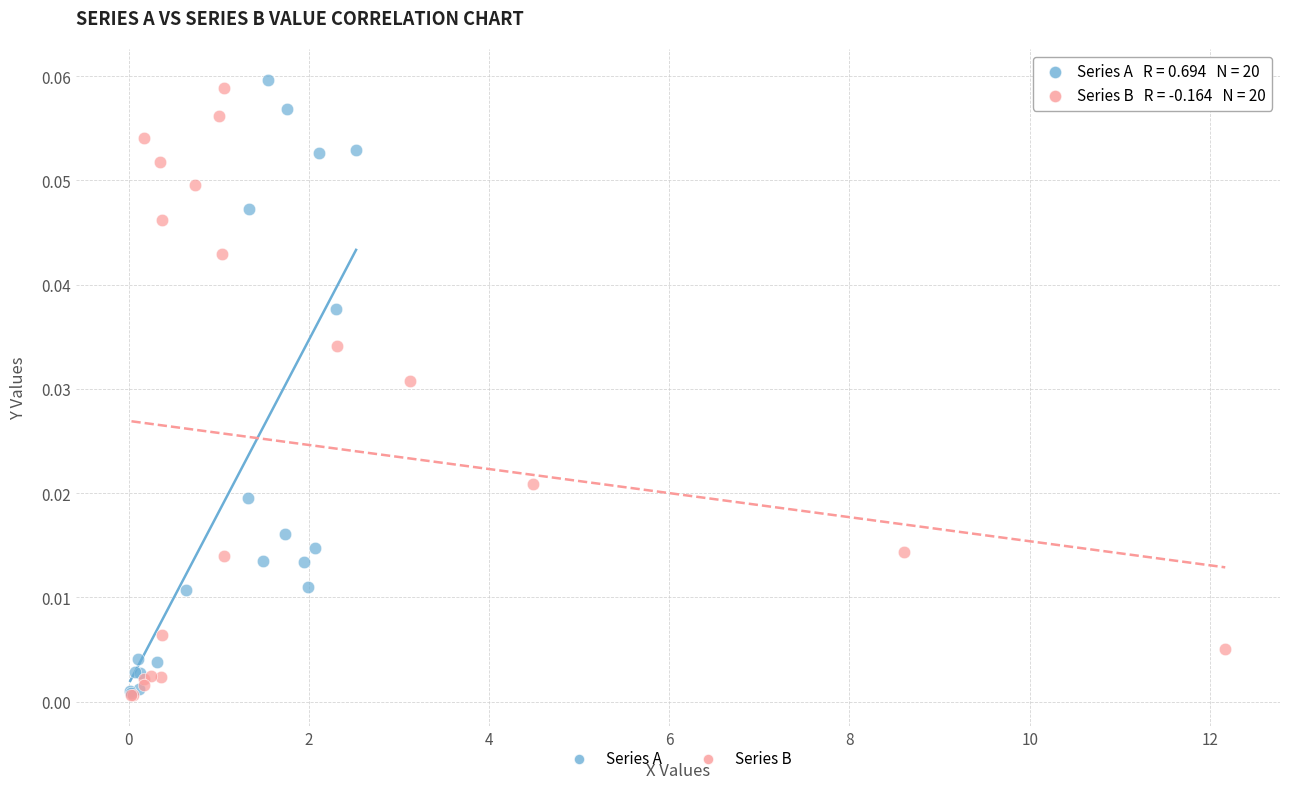

Which series reaches the maximum Y coordinate?

Series A